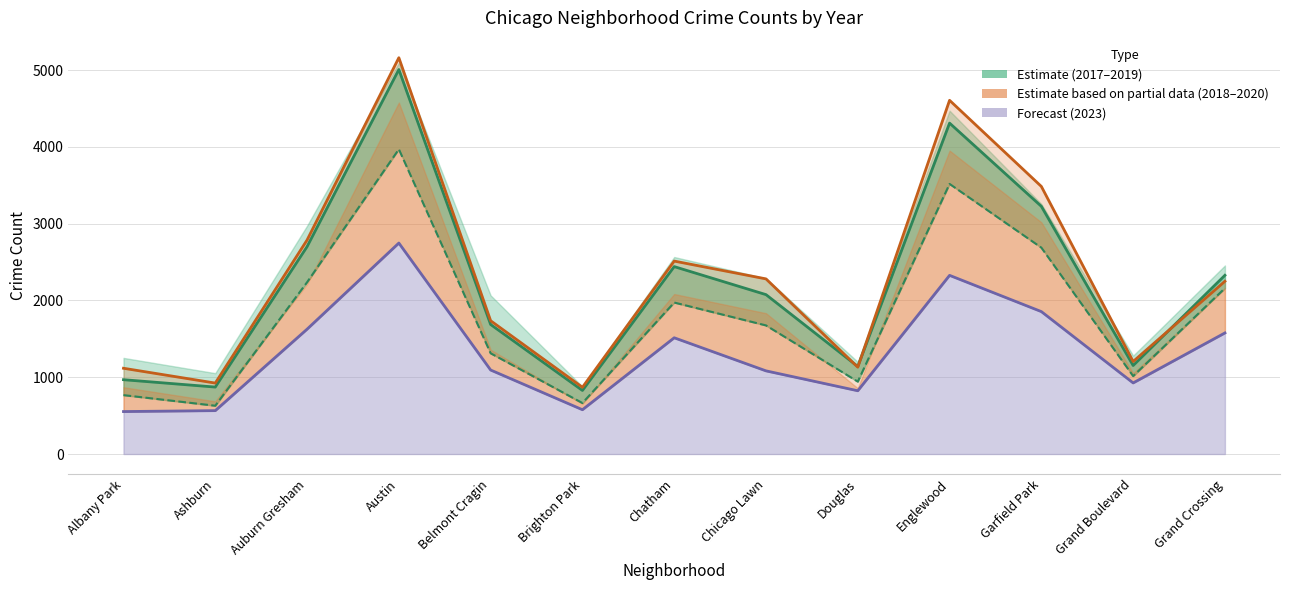

What is the difference between the maximum and minimum values in the 2020 series?

2195